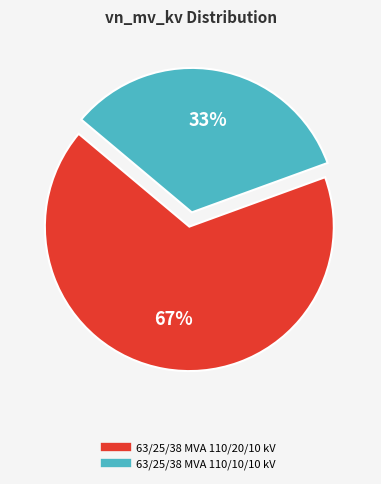

Which category has the biggest portion of the pie?

63/25/38 MVA 110/20/10 kV